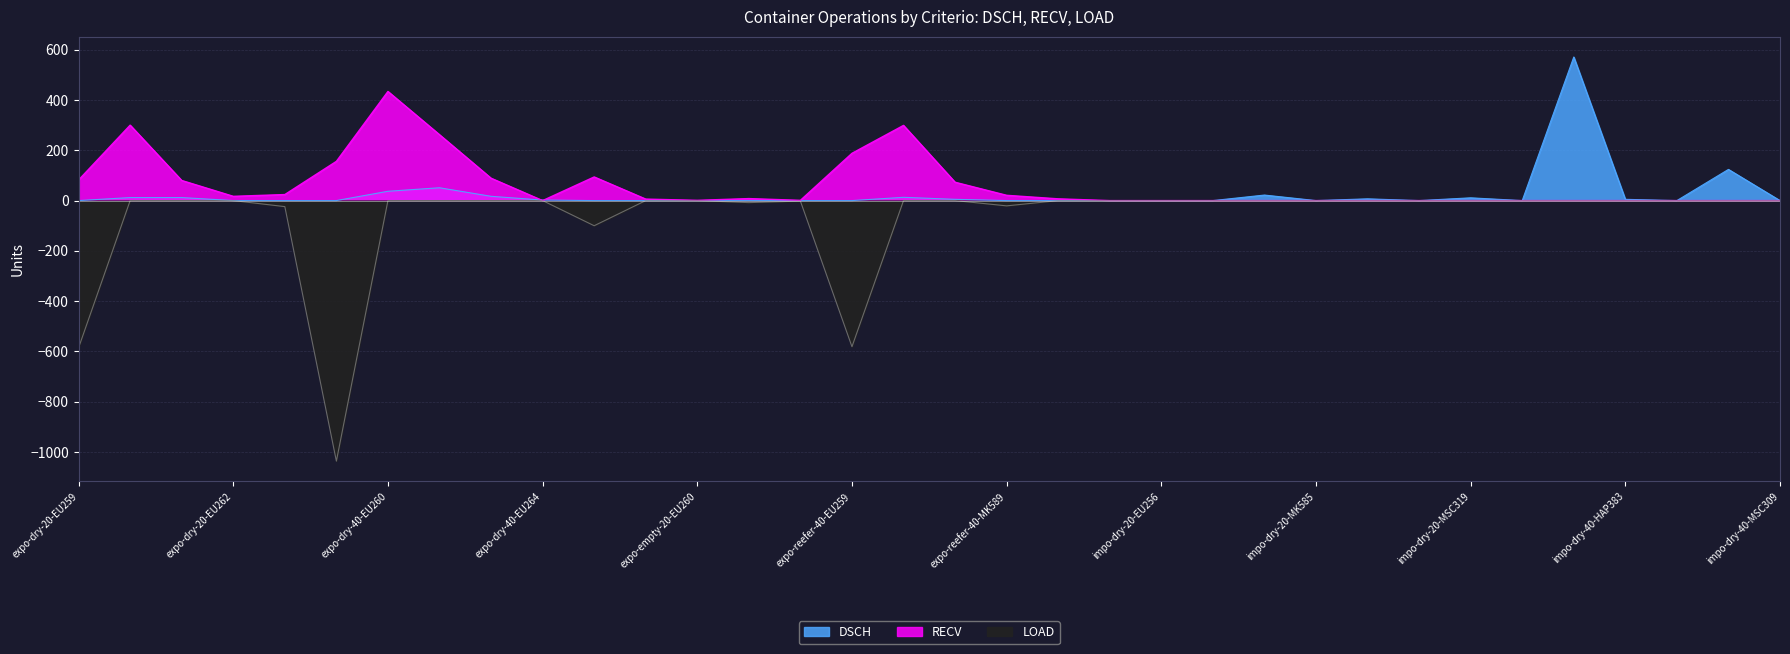

The value of RECV at expo-dry-40-EU259 is 273. True or false?

False